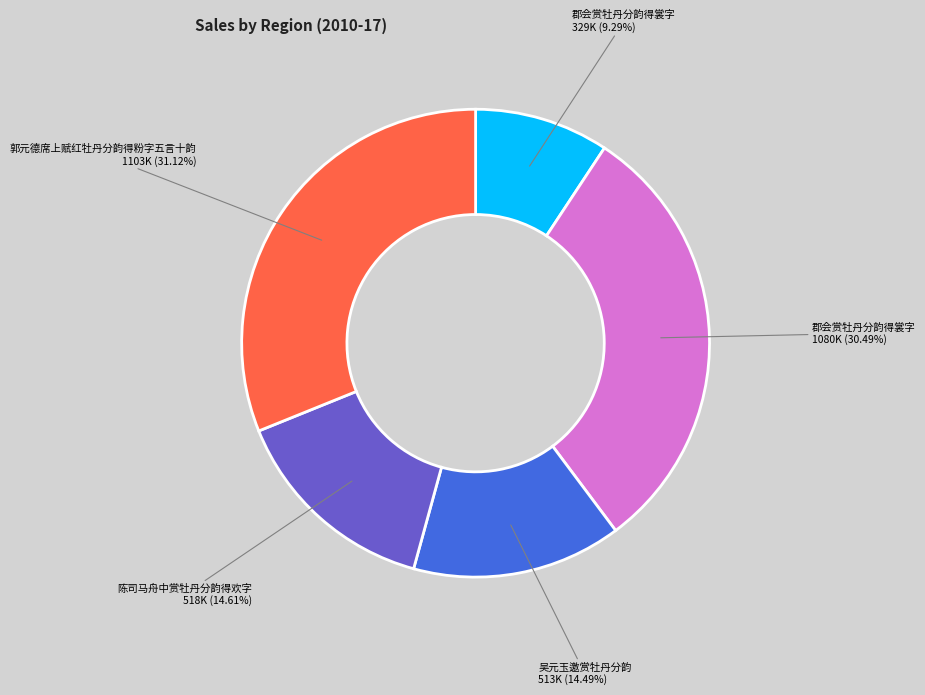

Is there a majority slice in this chart?

No